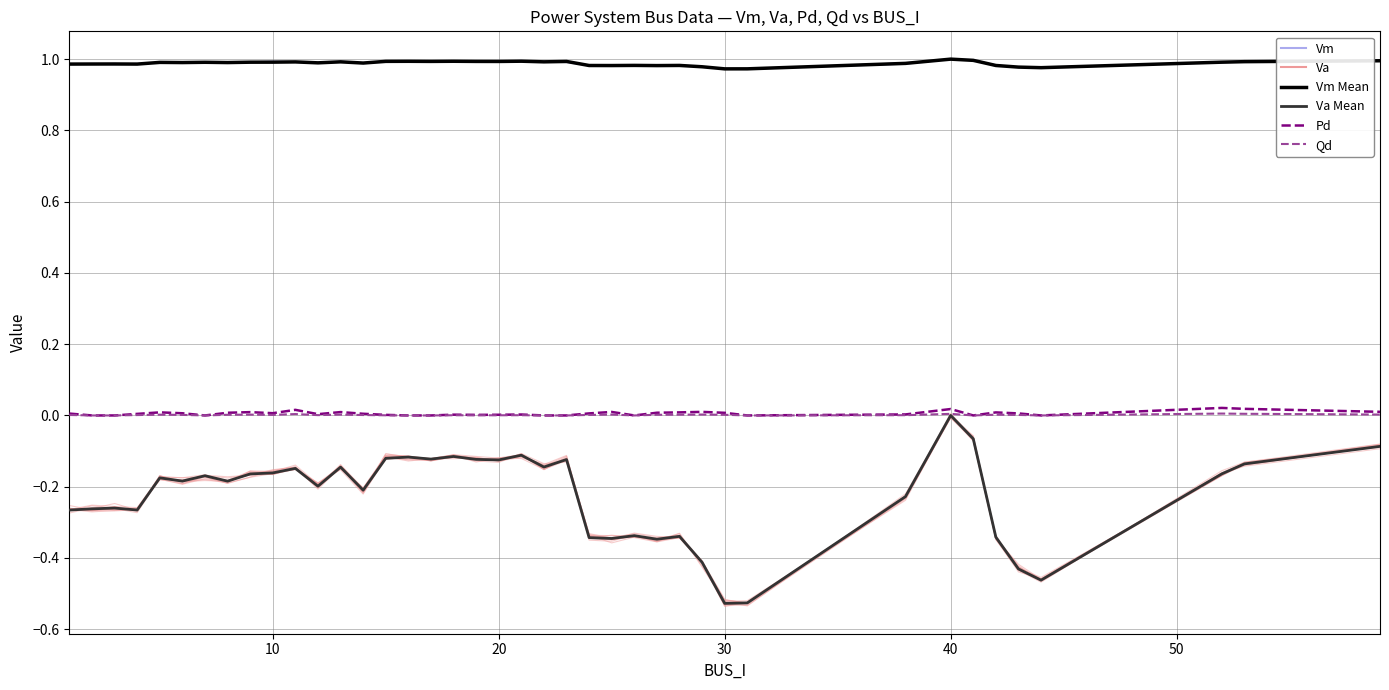

Where is Pd nearest to the value 0?

10